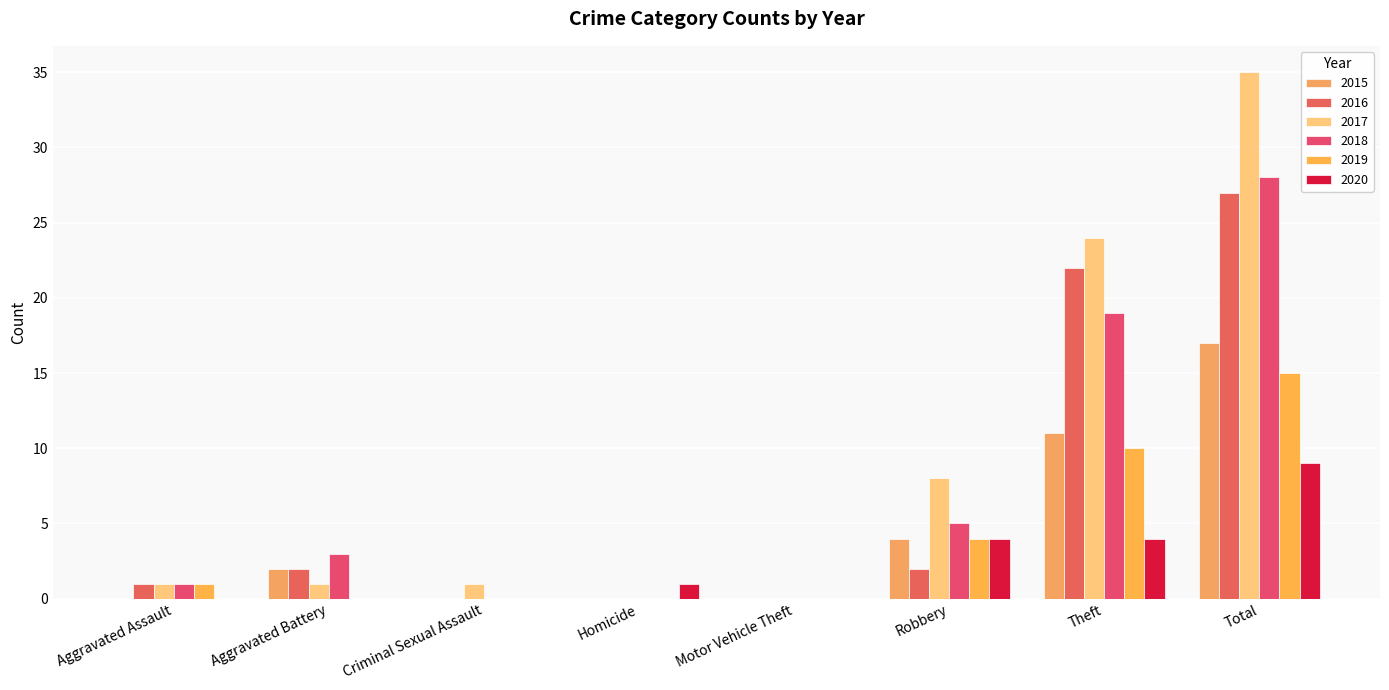

What is the label of the 3rd bar from the left?

Criminal Sexual Assault